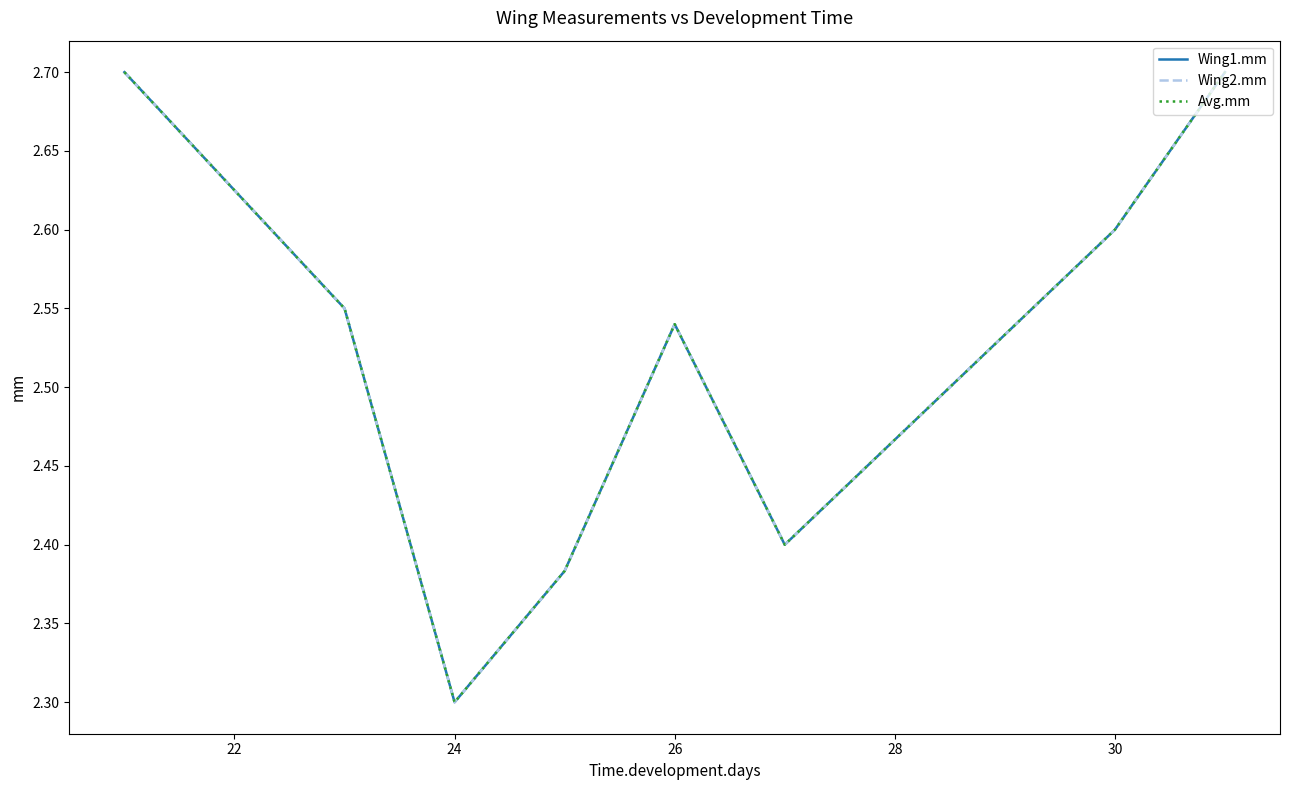

Which series has the largest range (max minus min)?

Wing1.mm